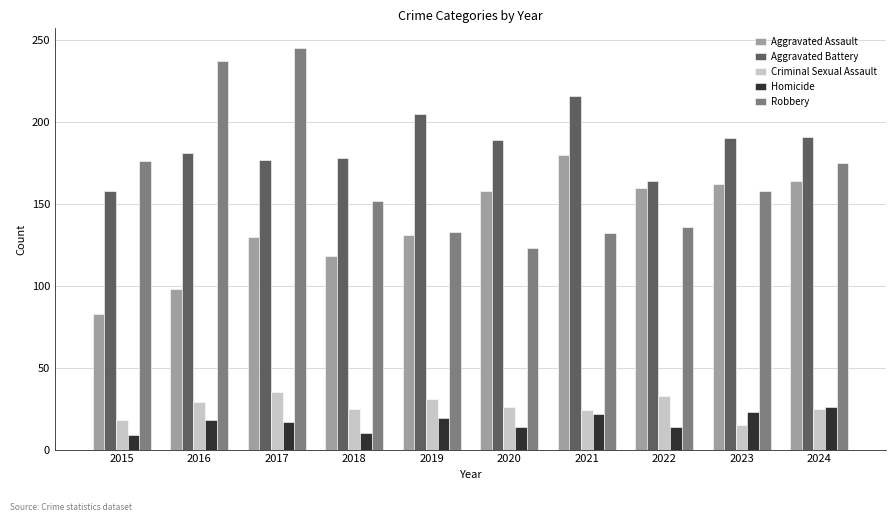

At which label does Criminal Sexual Assault first exceed 26?

2016